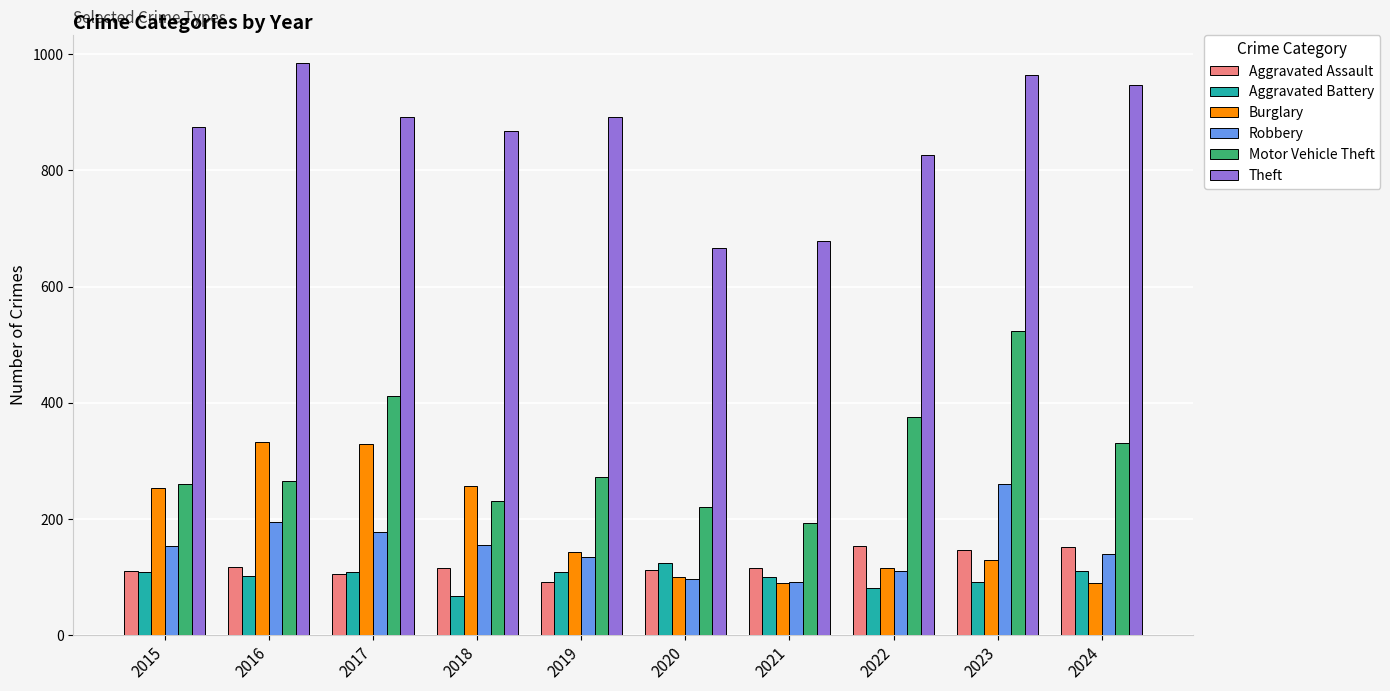

Is it true that Theft equals 984 at 2016?

True